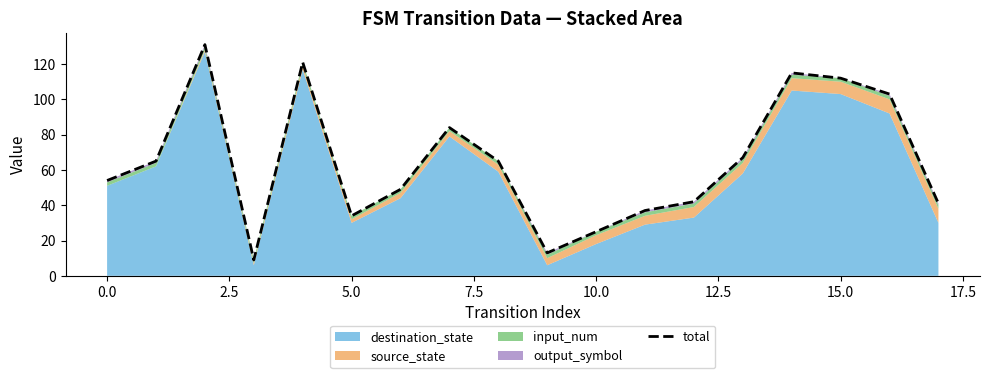

What value does the data have at 17, to the nearest 5?

40